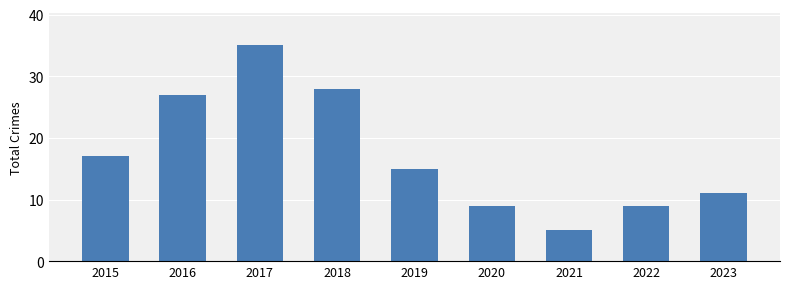

Which has a higher value, 2023 or 2016?

2016